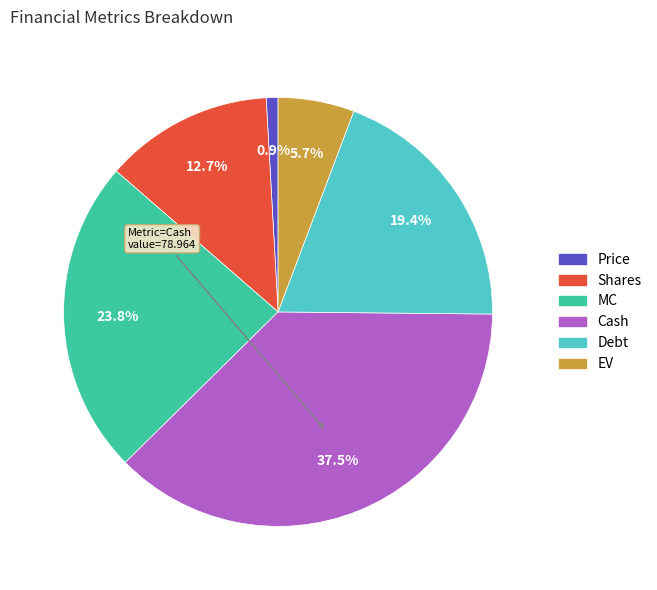

Does Cash account for over 50% of the chart?

No